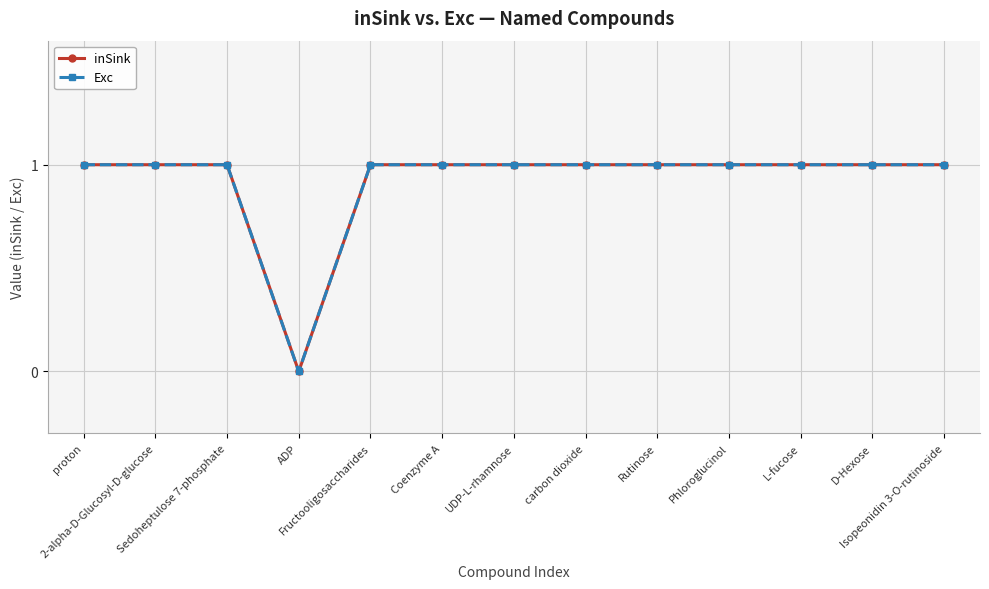

What is the total value across all series at Fructooligosaccharides?

2